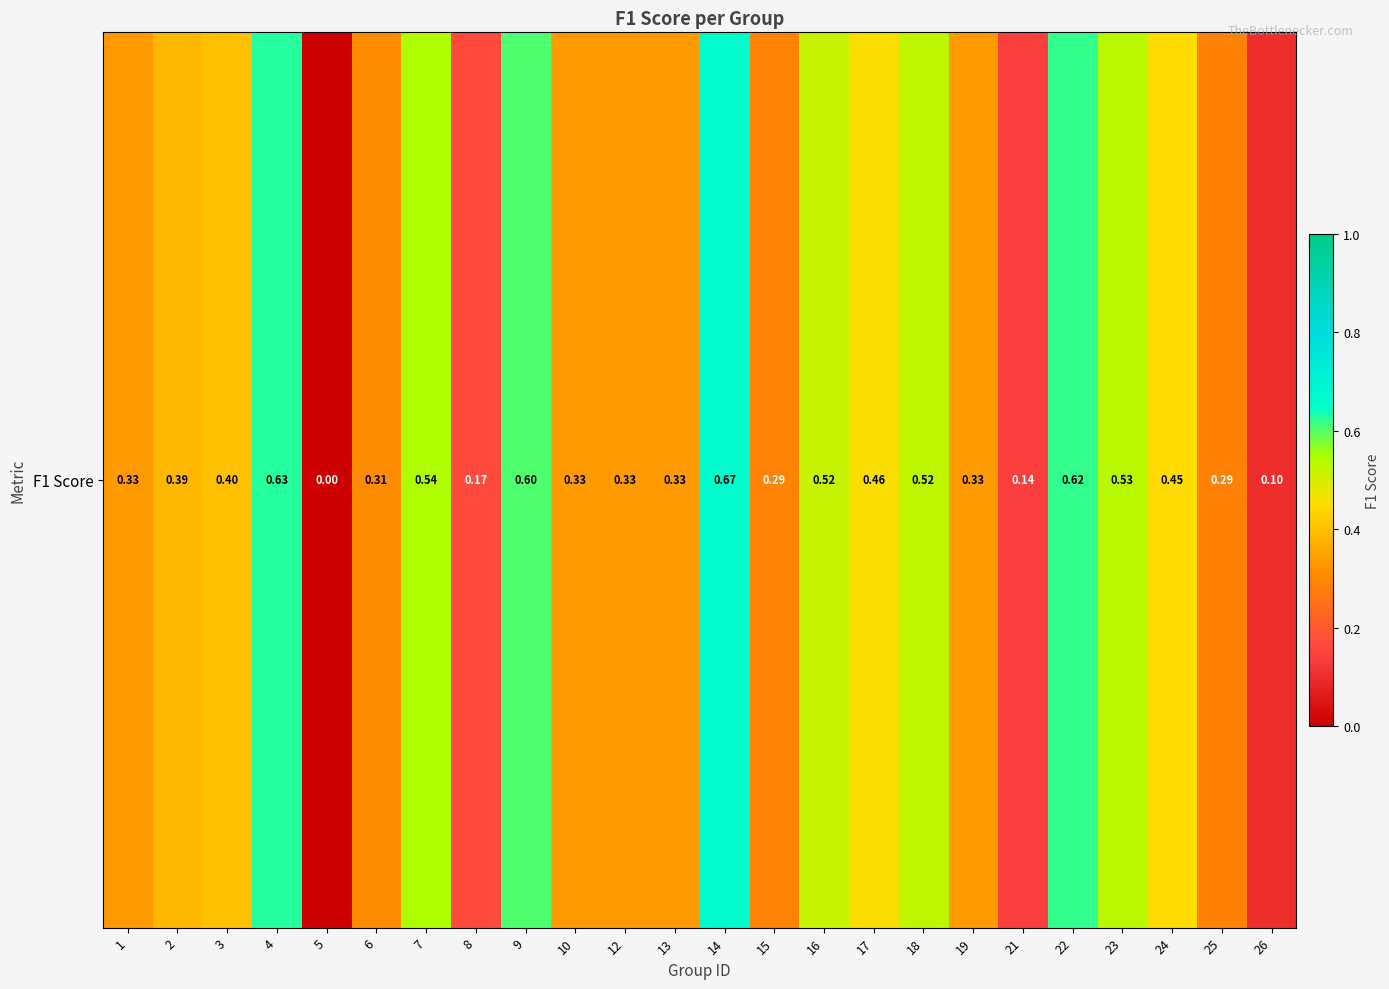

Reading right to left, transcribe all the data shown in this chart.

26=0.1	25=0.3	24=0.4	23=0.5	22=0.6	21=0.1	19=0.3	18=0.5	17=0.5	16=0.5	15=0.3	14=0.7	13=0.3	12=0.3	10=0.3	9=0.6	8=0.2	7=0.5	6=0.3	5=0.0	4=0.6	3=0.4	2=0.4	1=0.3